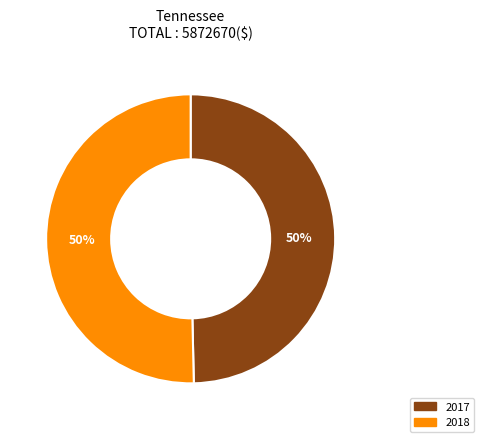

How many segments does this pie chart have?

2